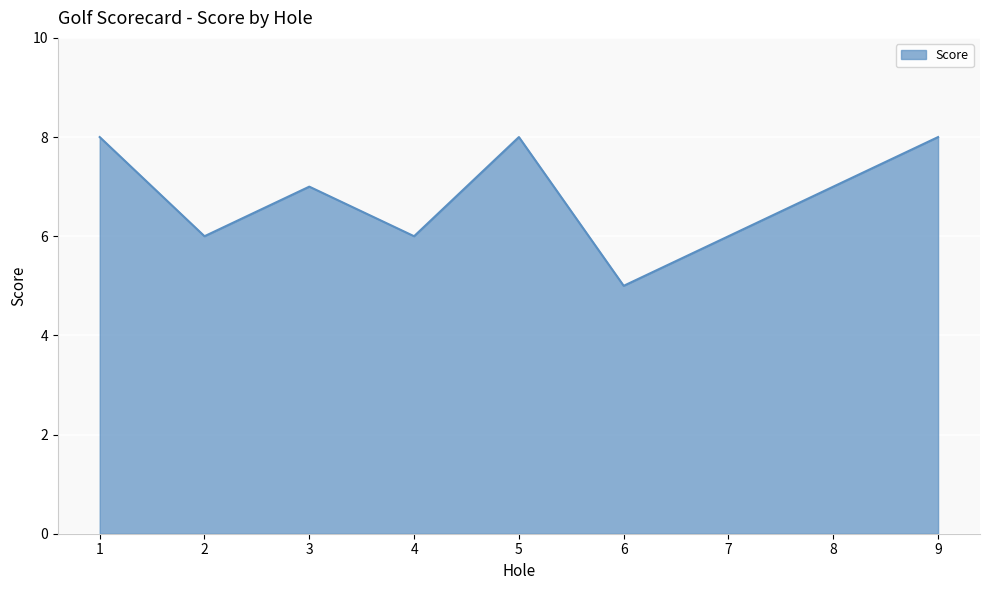

True or false: the data shows 2 at 4.

False